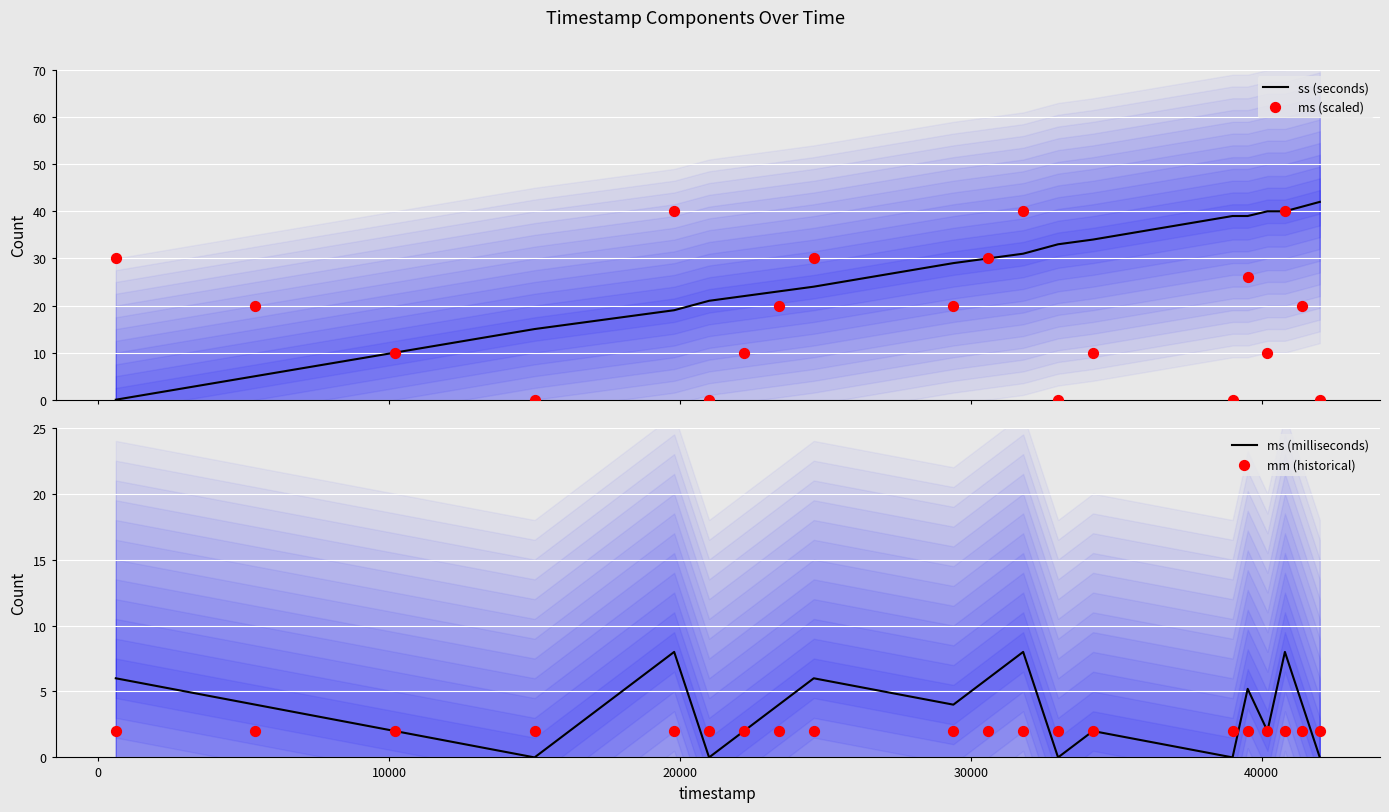

At how many categories does at least one series exceed 1?

20